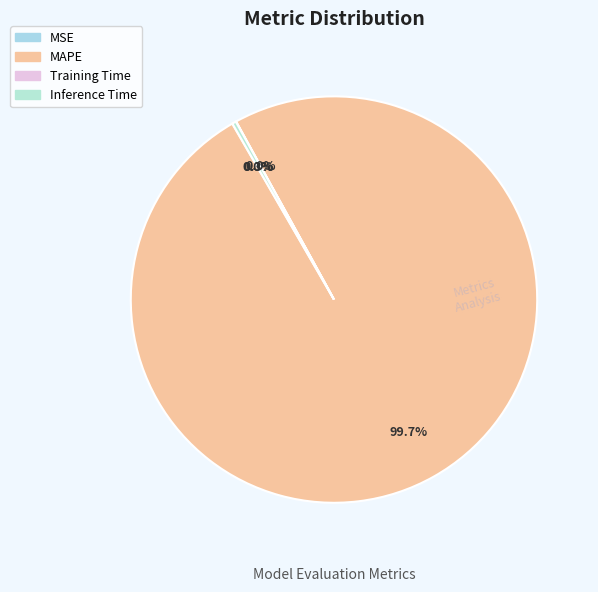

Do MSE and Training Time together represent more than half of the pie?

No